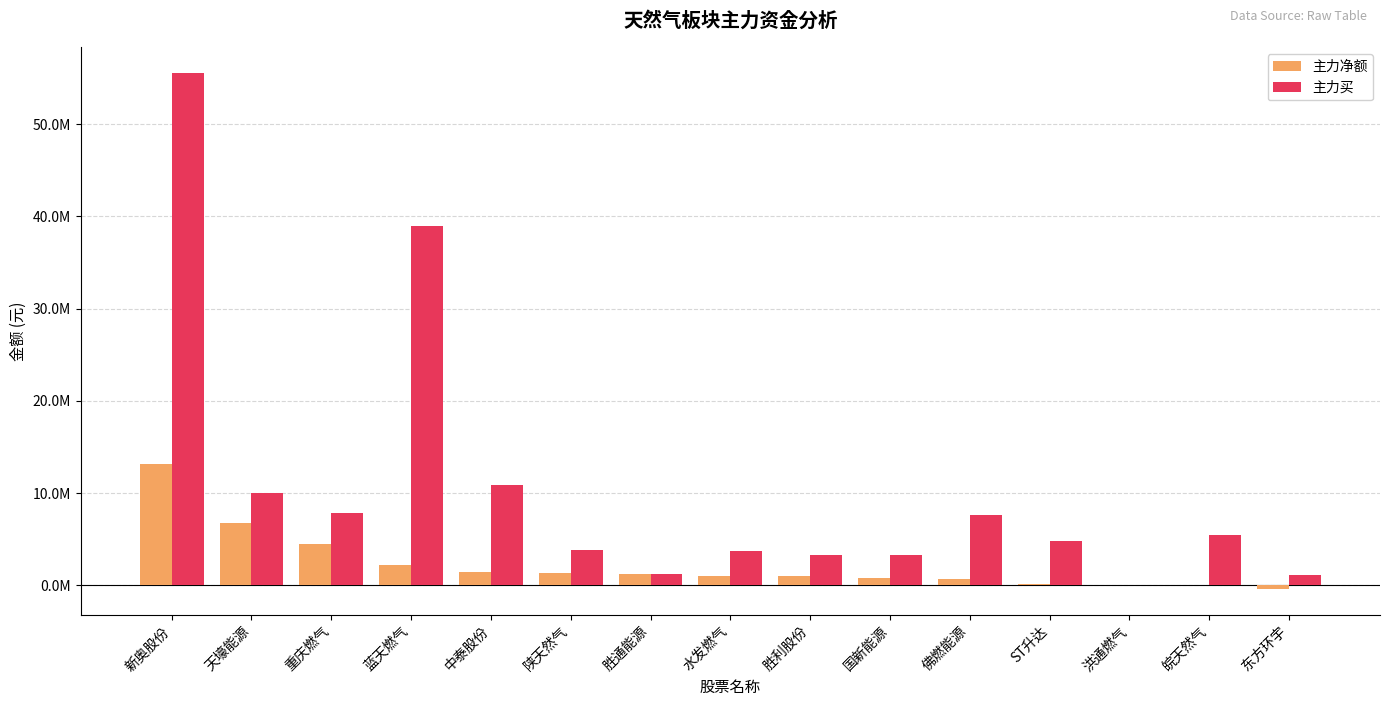

Rank the series by their average value, from highest to lowest.

主力买, 主力净额